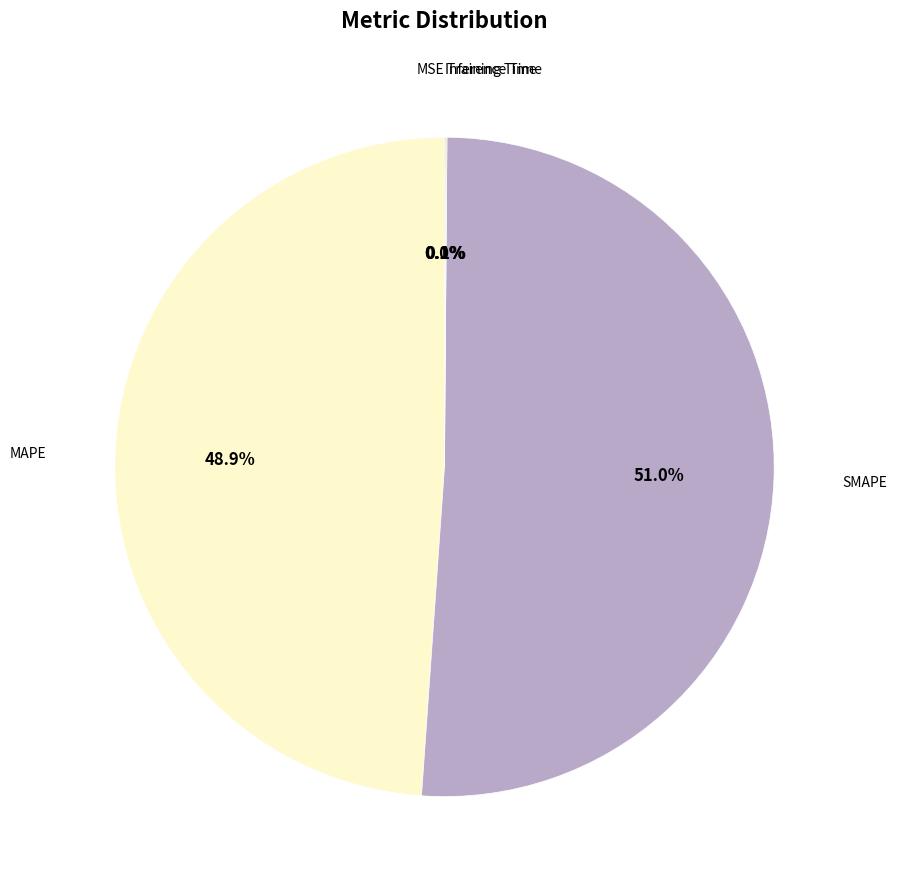

Is there any slice that represents more than half of the pie?

Yes